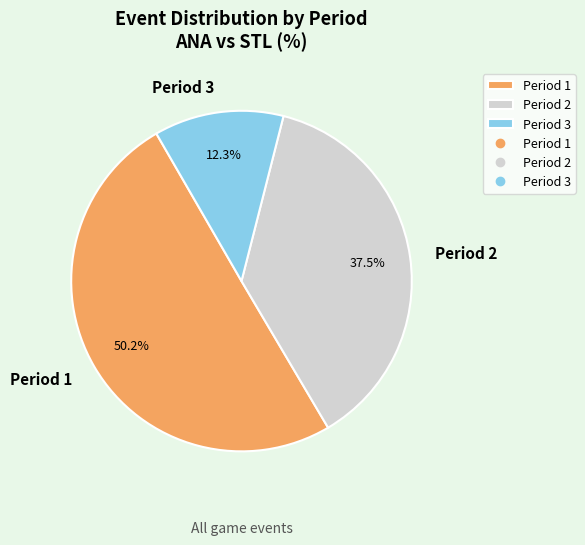

Approximately how many times larger is the value at Period 3 compared to Period 2?

0.3